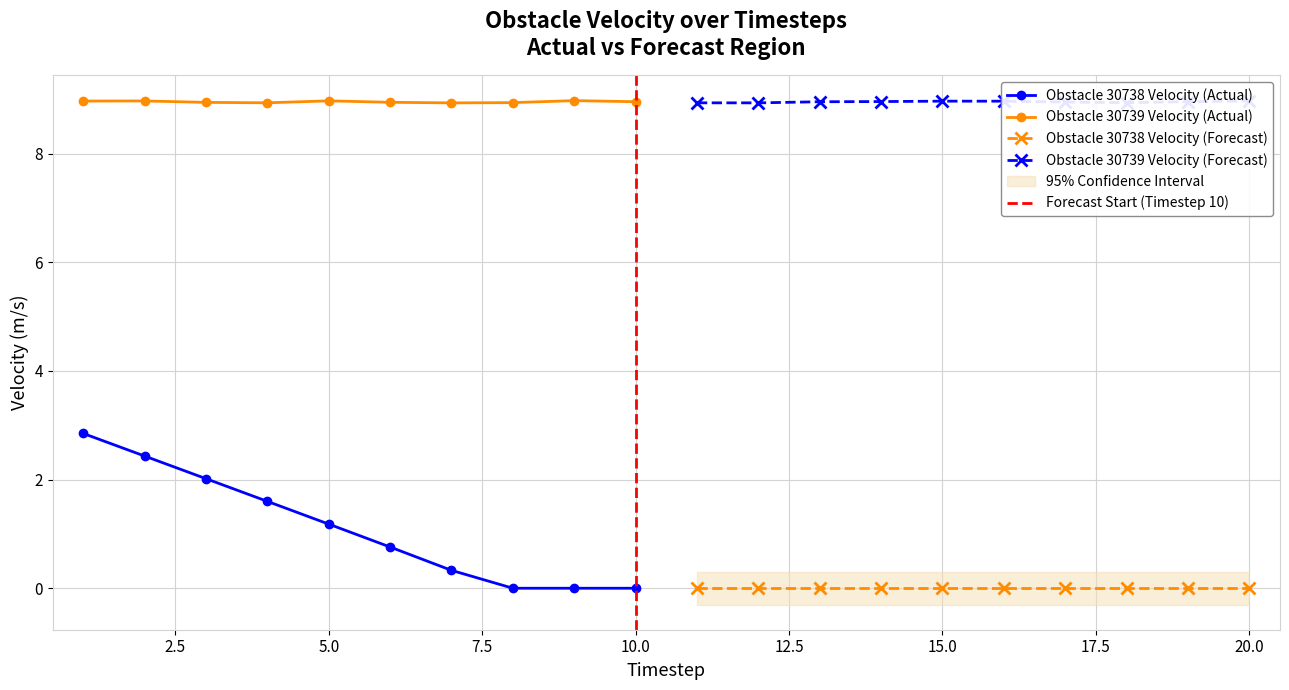

True or false: obstacle_30738_velocity has more than 0 points higher than both neighbors.

False